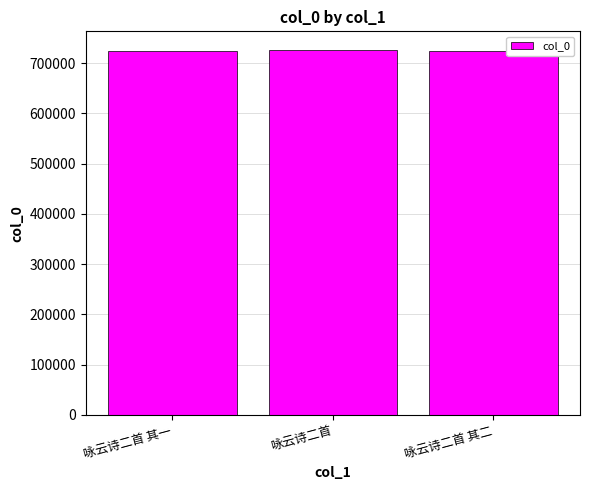

Where is the data nearest to the value 726219?

咏云诗二首 其二